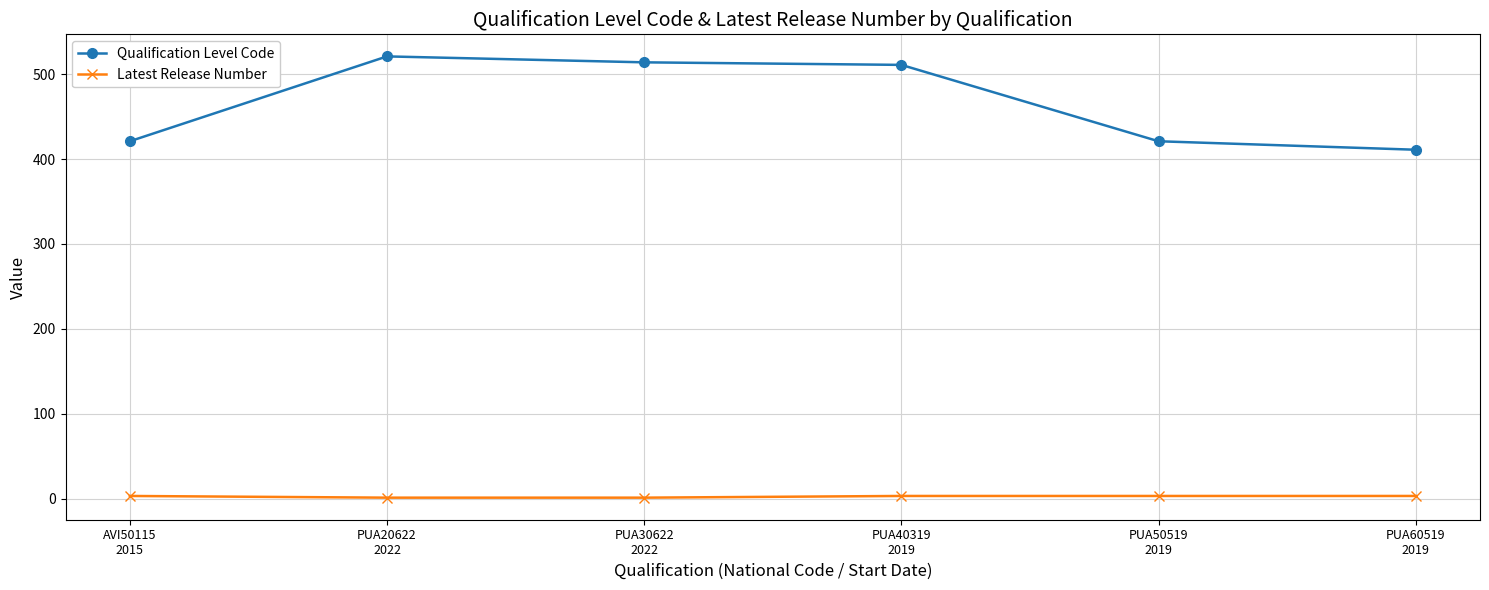

True or false: Latest Release Number and Qualification Level Code cross at least once.

False